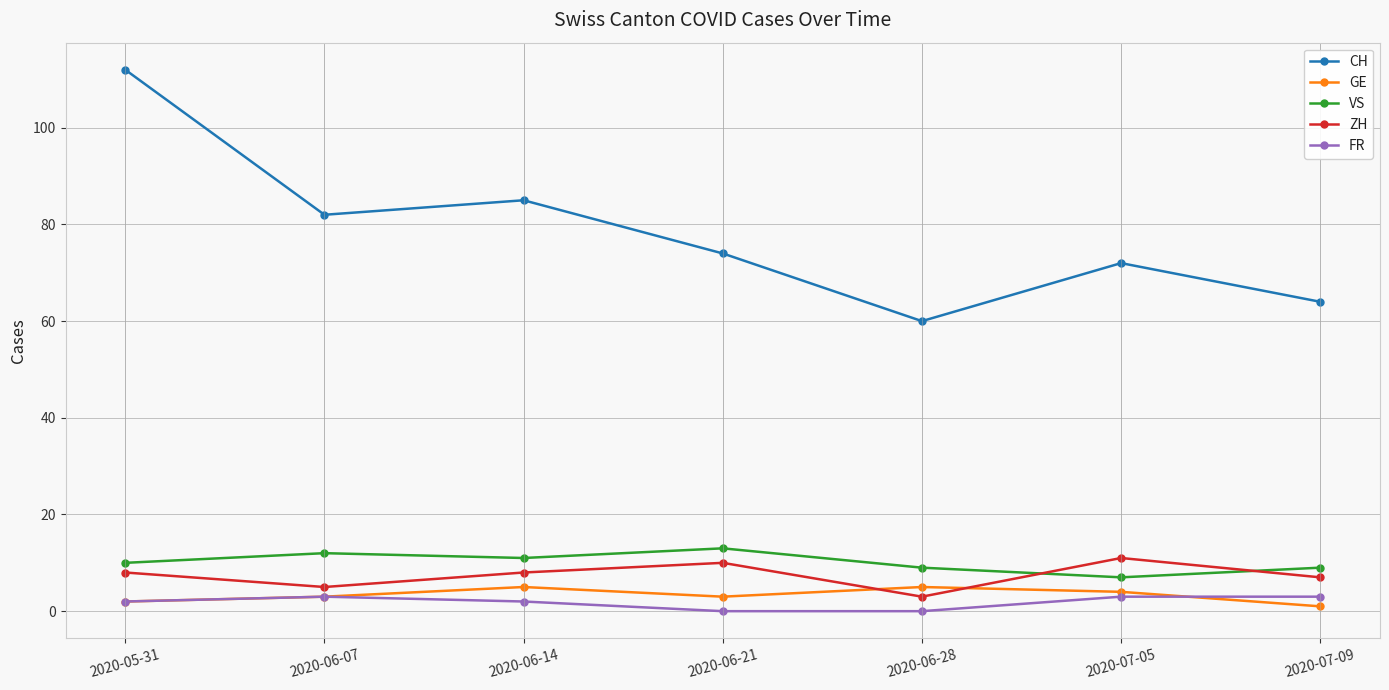

What is the value of the CH point at the 3rd from the left?

85